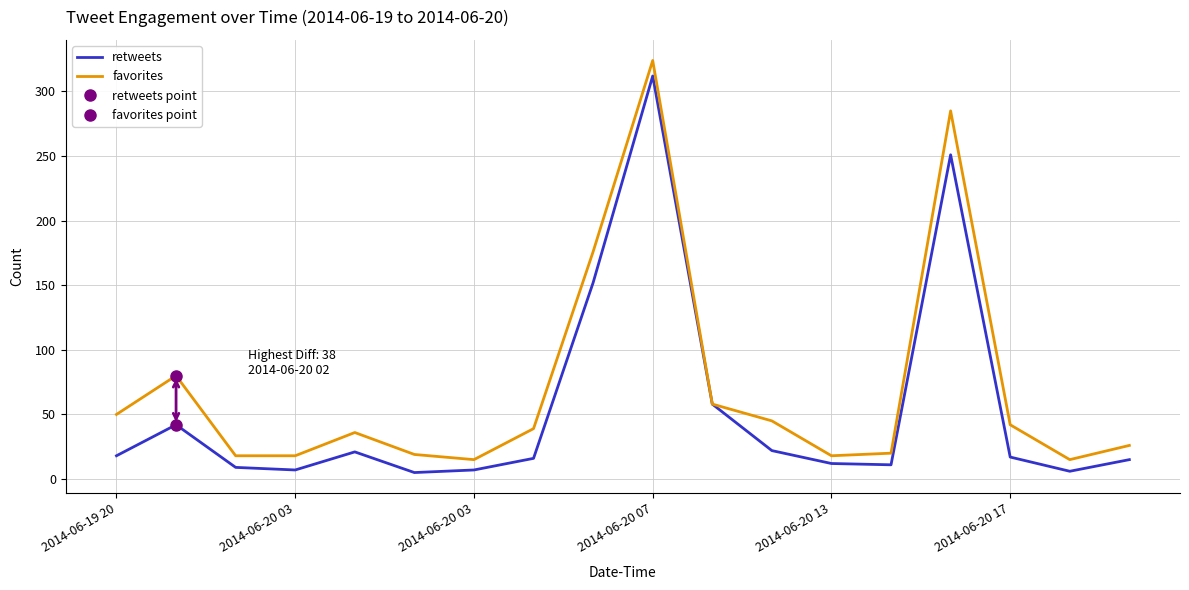

What is the highest value of the favorites series?

324